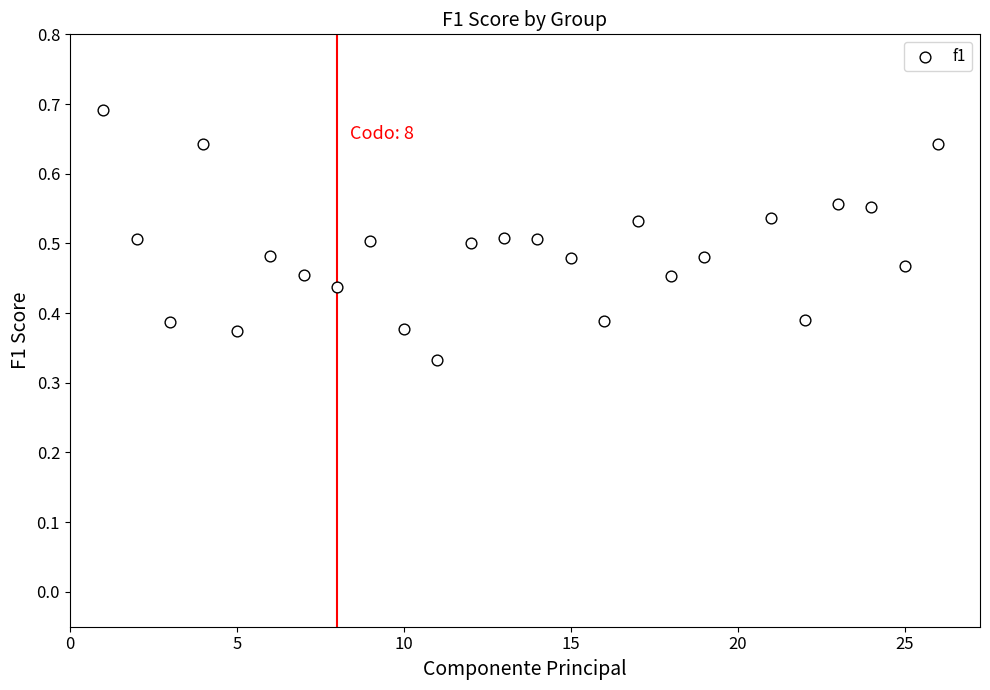

What is the range of X values (max minus min)?

25.0